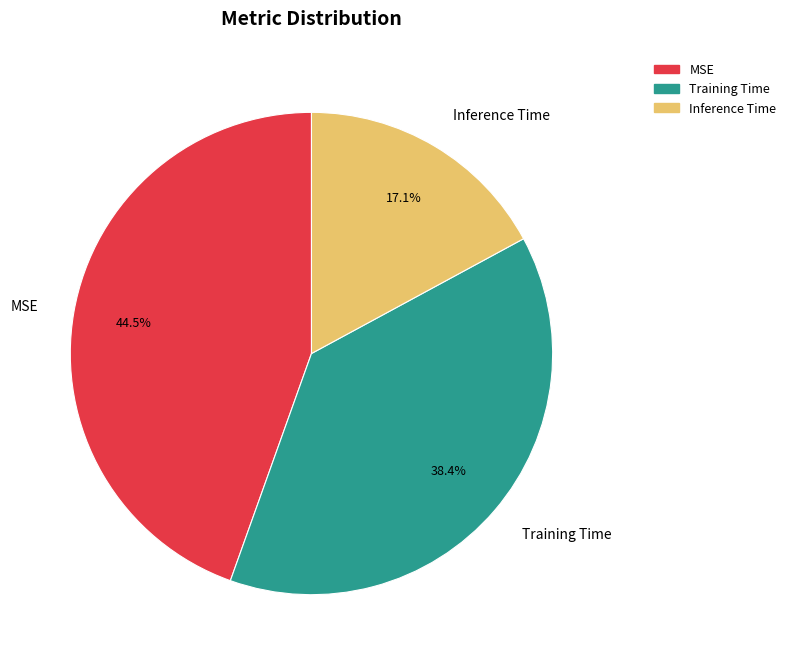

What percentage do Training Time and MSE together represent?

82.9%